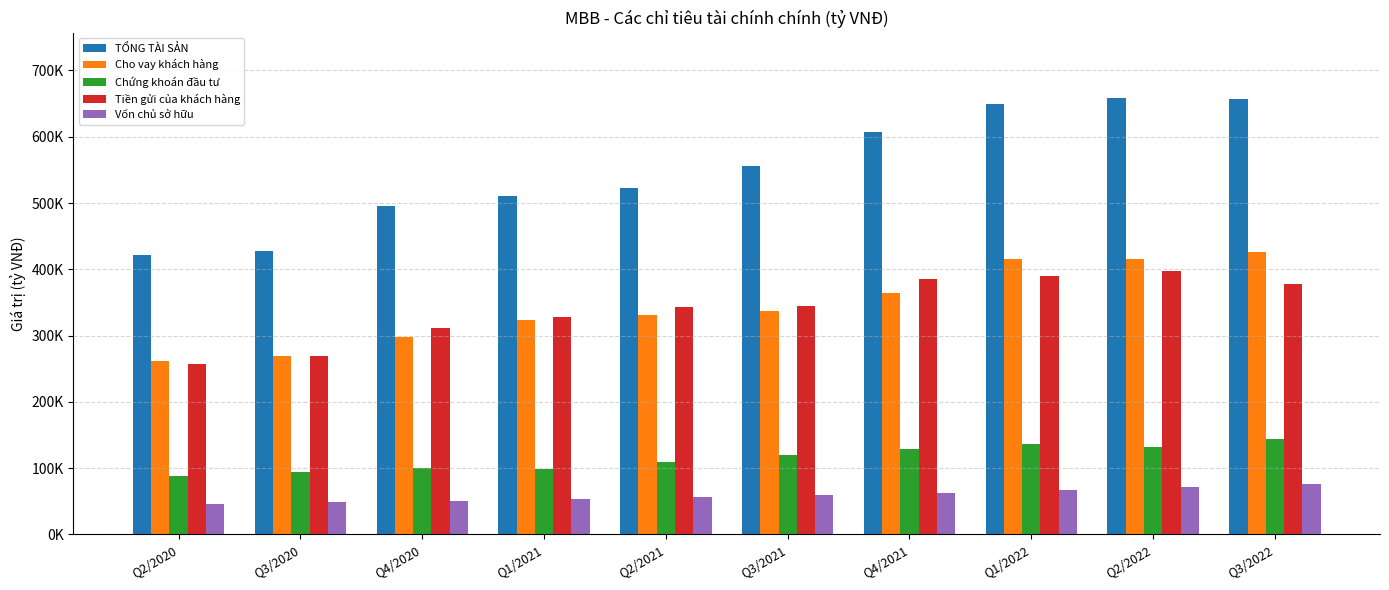

Is it true that Cho vay khách hàng equals 324007.4 at Q1/2021?

True